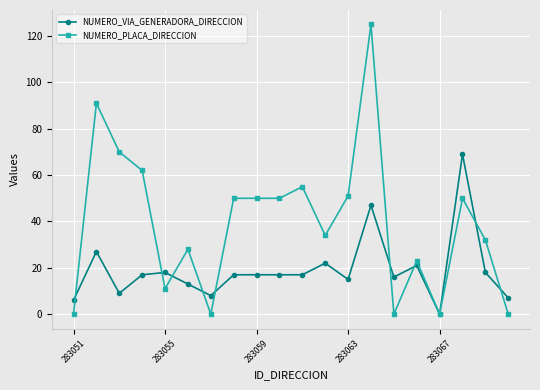

True or false: NUMERO_PLACA_DIRECCION has more than 1 interior local peaks.

True